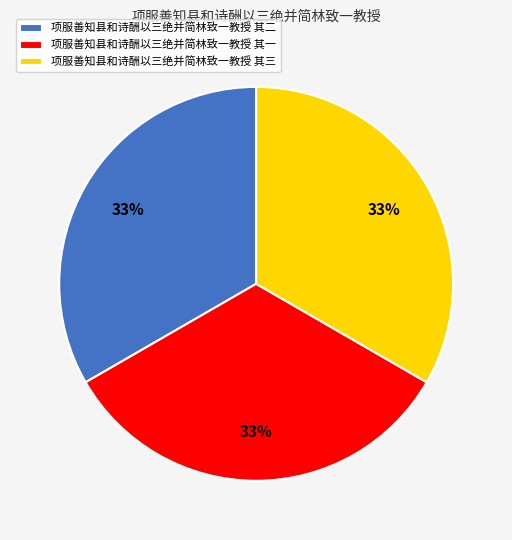

To the nearest percent, what portion does 项服善知县和诗酬以三绝并简林致一教授 其三 represent?

33%